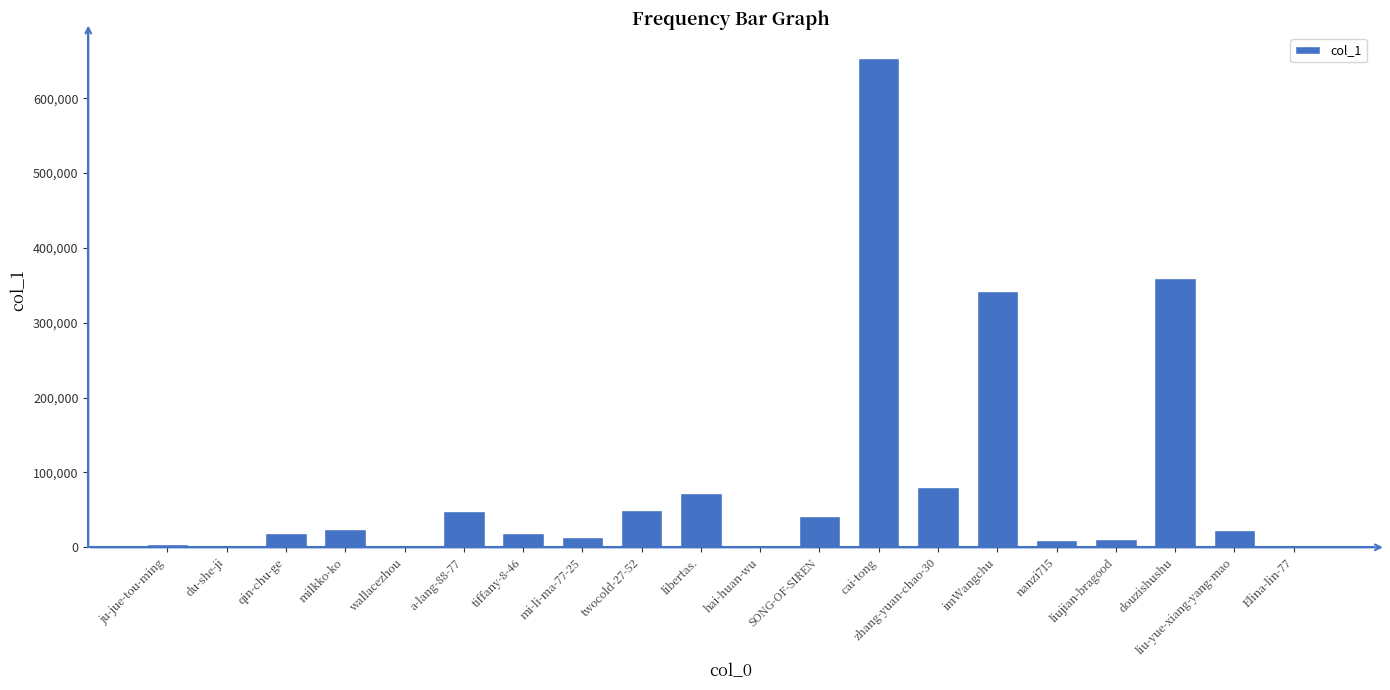

Where is the data nearest to the value 327233?

imWangchu